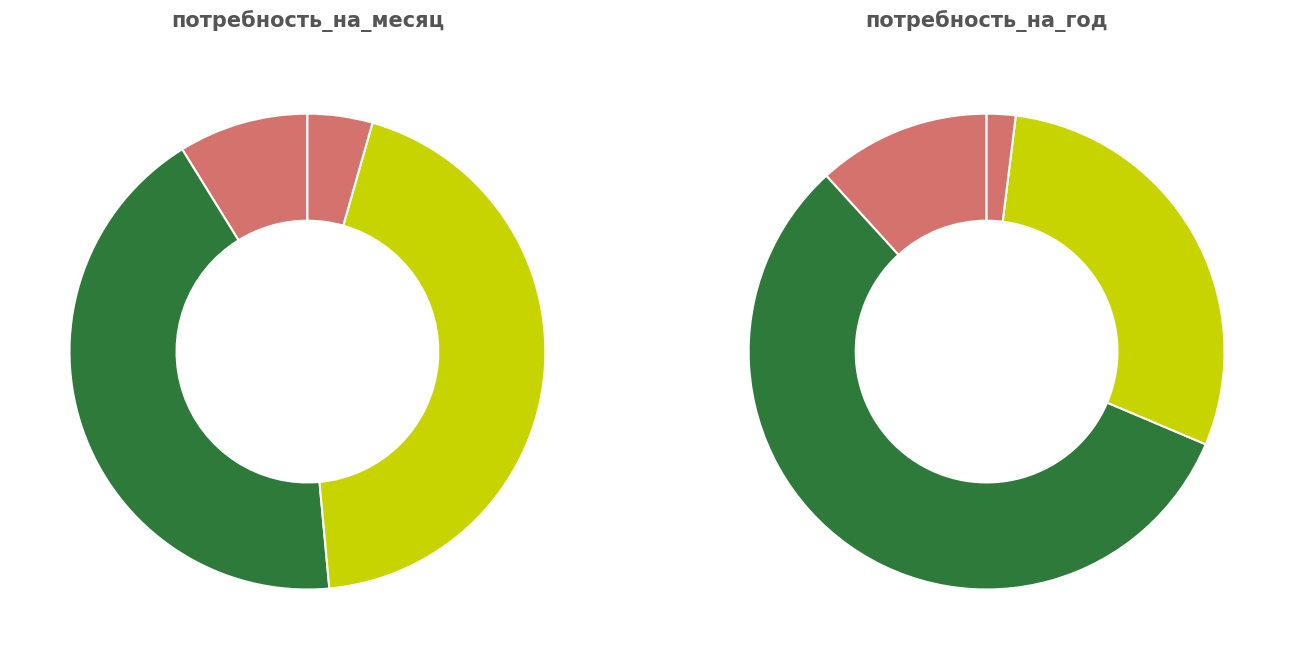

Rank the series by their maximum value, from lowest to highest.

потребность_на_месяц, потребность_на_год